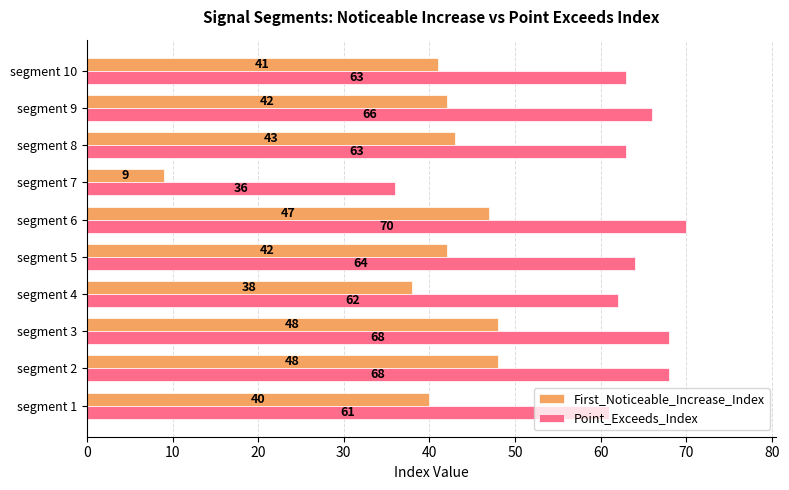

Which series has the widest spread of values?

First_Noticeable_Increase_Index